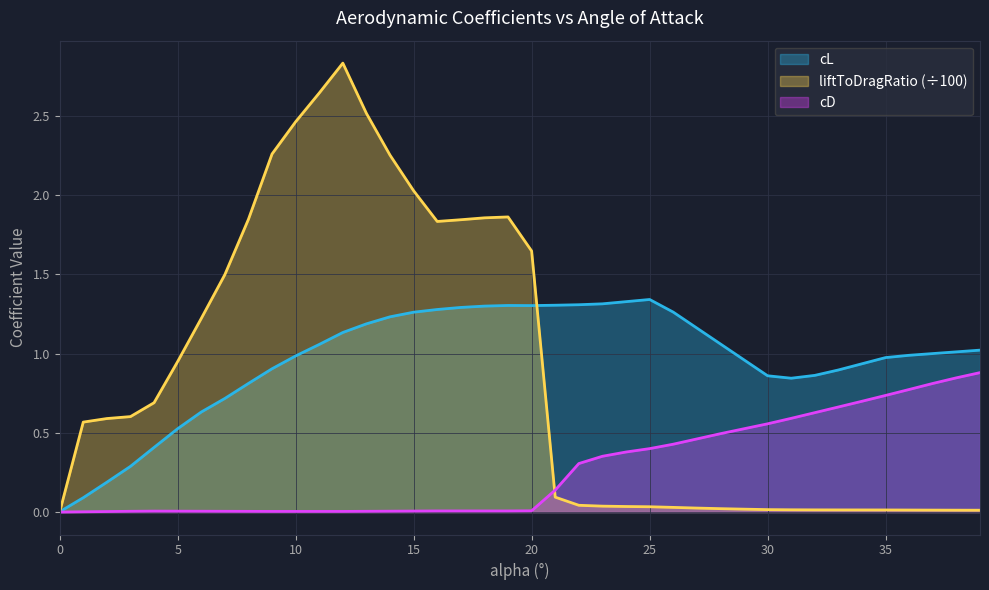

What is the average value of the liftToDragRatio series?

0.9